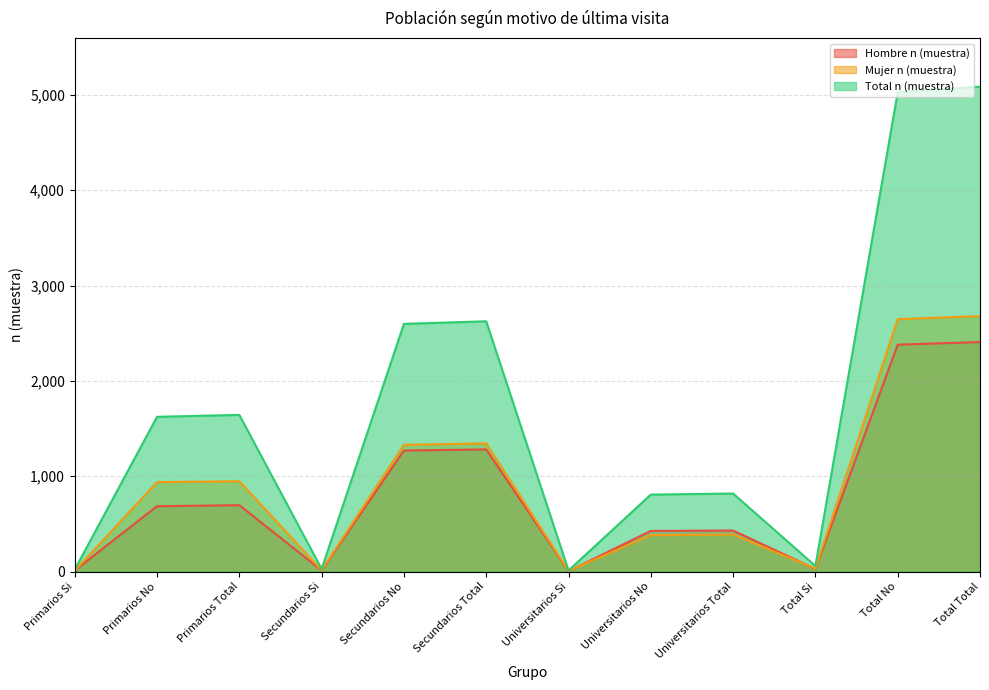

What is the minimum value for Mujer n (muestra)?

7